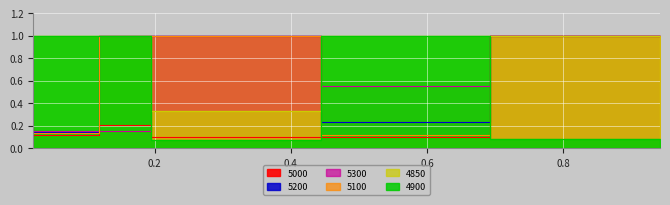

The value of 5300 at 0.1945205479452055 is 0.1. True or false?

False